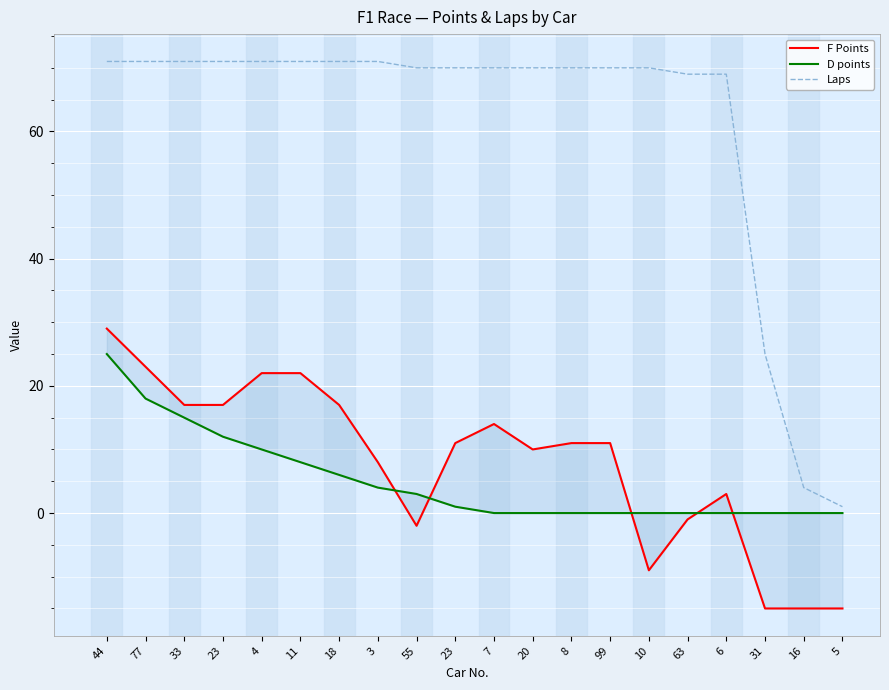

What is the difference between the maximum and second lowest values in the Laps series?

67